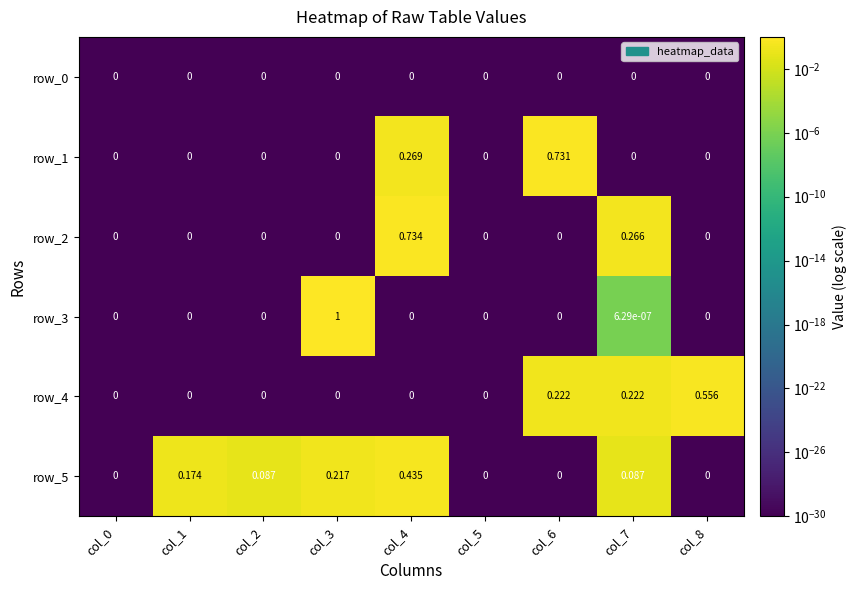

Is the value of row_4 at col_6 greater than the value of row_0 at col_3?

Yes